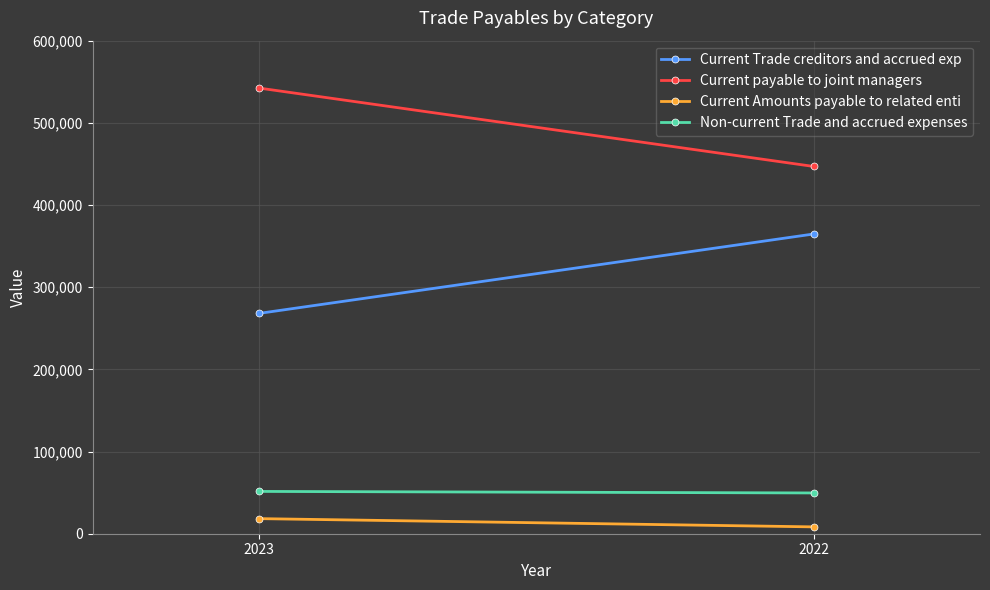

What is the sum of all Current Trade creditors and accrued exp values?

632840